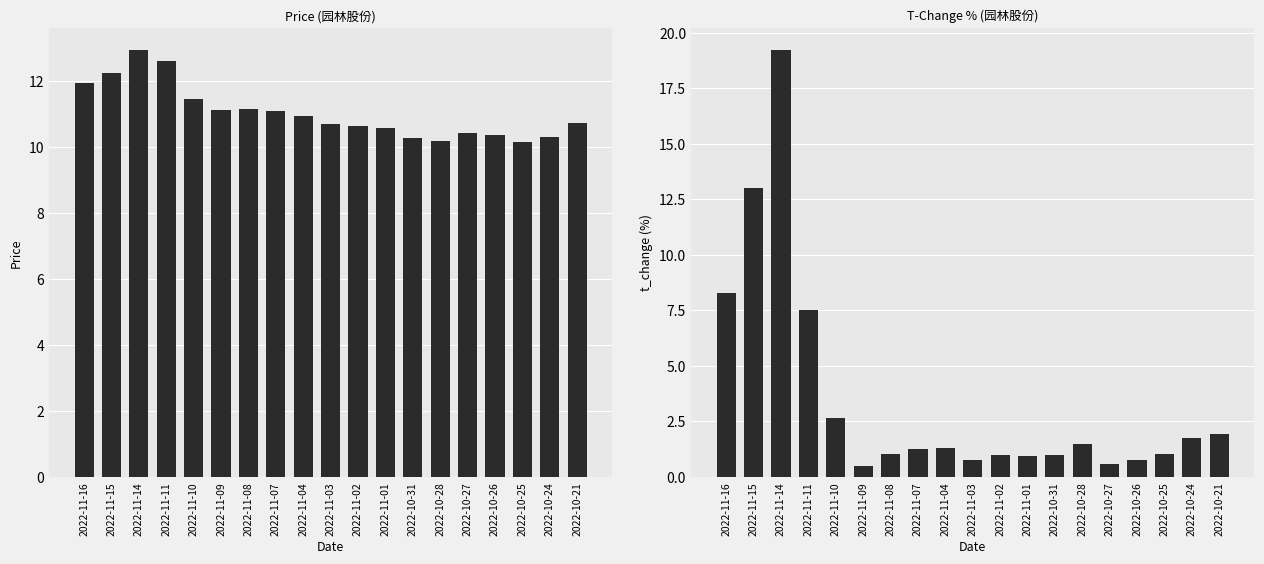

What is the average value of the t_change series?

3.5